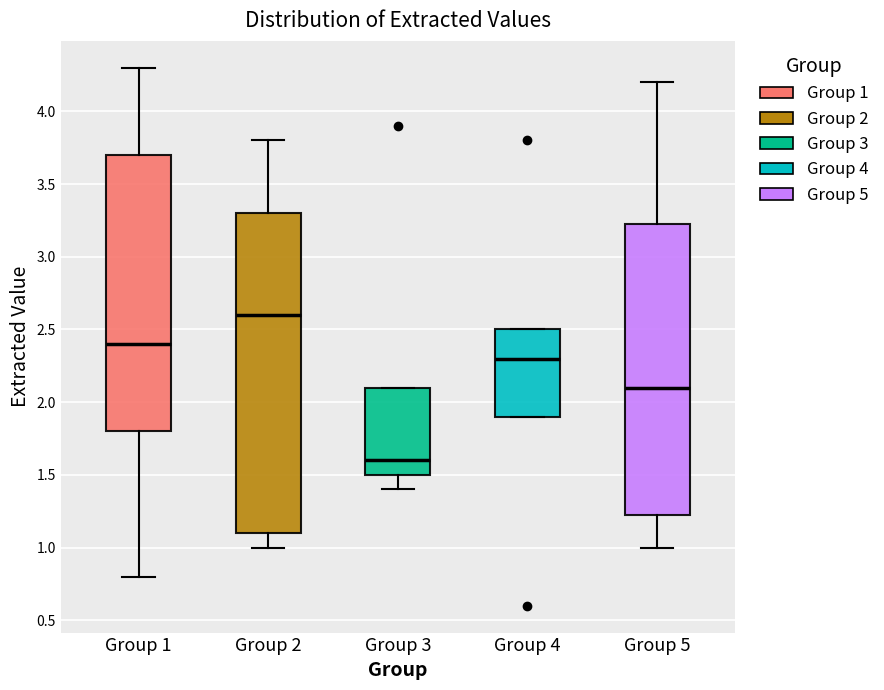

Where does the lower whisker of the box for Group 1 end on the y-axis? The values are not printed on the chart, so give them approximately, as read against the axis.

0.80